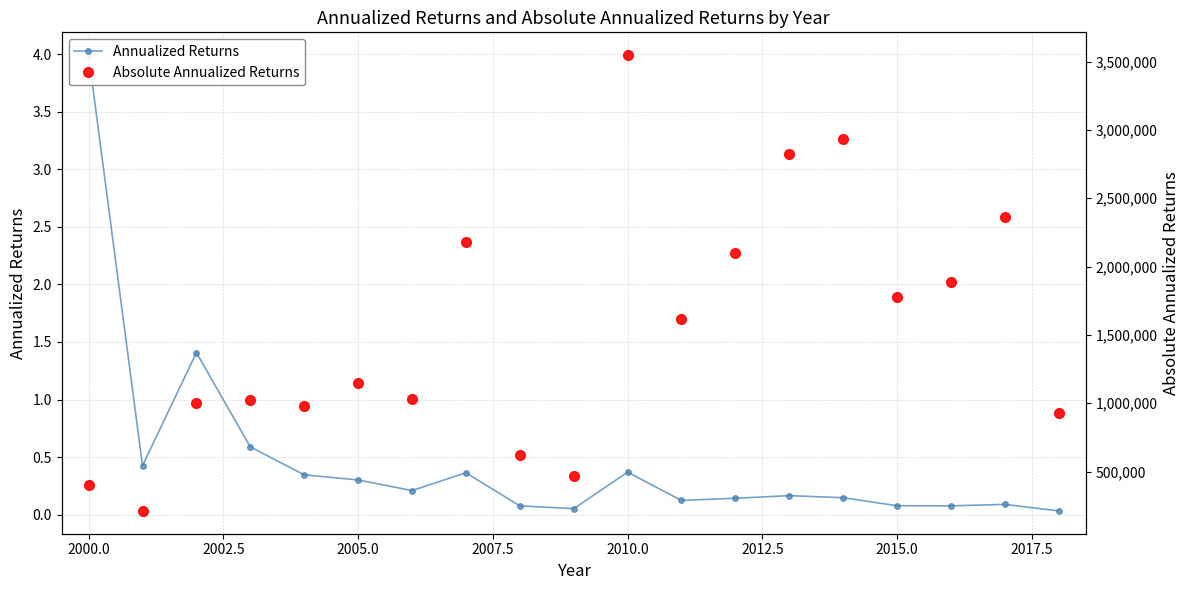

Which series has the largest range (max minus min)?

Absolute Annualized Returns